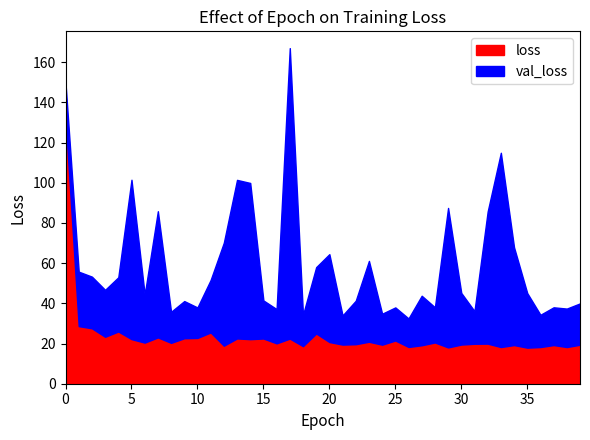

Reading left to right, transcribe all the data shown in this chart.

loss: 0=132.2	1=28.7	2=27.6	3=23.4	4=26.0	5=22.2	6=20.5	7=23.0	8=20.3	9=22.6	10=22.8	11=25.5	12=18.9	13=22.5	14=22.2	15=22.5	16=20.1	17=22.4	18=18.7	19=25.0	20=20.7	21=19.5	22=19.7	23=20.9	24=19.4	25=21.5	26=18.3	27=19.1	28=20.5	29=18.1	30=19.5	31=19.9	32=19.9	33=18.3	34=19.2	35=17.9	36=18.3	37=19.2	38=18.2	39=19.4
val_loss: 0=17.3	1=27.1	2=25.7	3=23.4	4=27.0	5=79.3	6=23.9	7=62.8	8=15.5	9=18.5	10=15.2	11=26.1	12=51.3	13=78.9	14=77.7	15=18.9	16=17.0	17=144.5	18=15.6	19=33.0	20=43.7	21=14.5	22=21.6	23=40.2	24=15.4	25=16.5	26=14.2	27=24.6	28=17.5	29=69.4	30=25.7	31=16.2	32=65.7	33=96.7	34=48.7	35=27.2	36=16.0	37=18.8	38=19.1	39=20.6